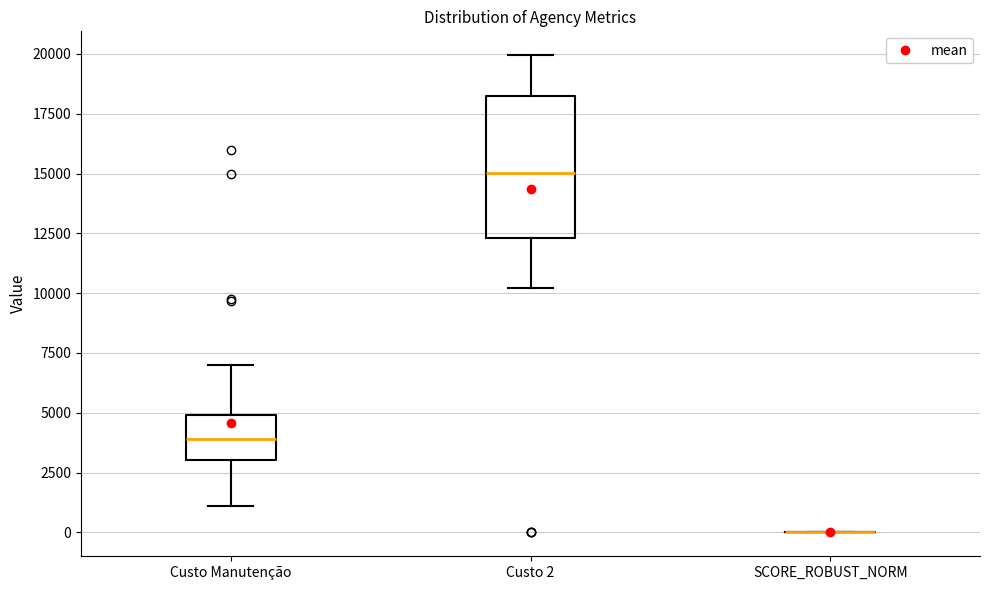

Which box is the tallest, from its lower edge to its upper edge?

Custo 2